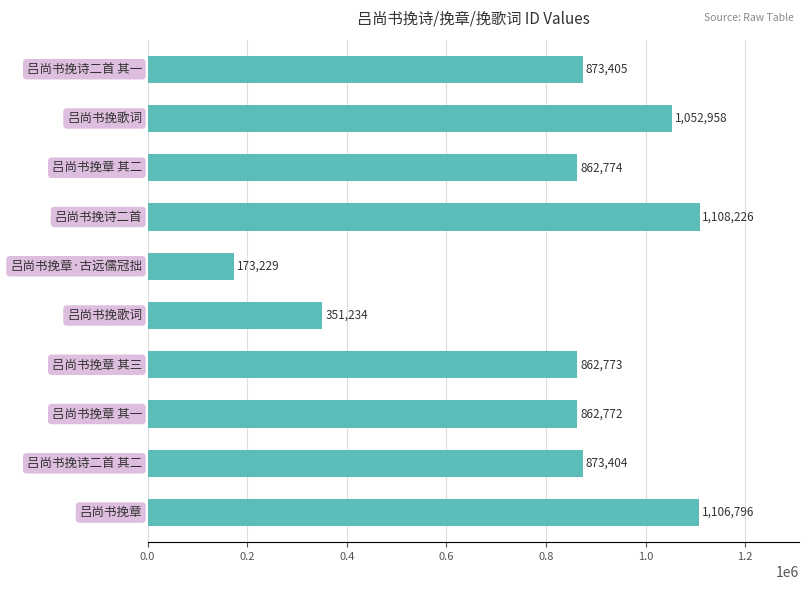

Reading top to bottom, extract all data points from this chart.

873405	1052958	862774	1108226	173229	351234	862773	862772	873404	1106796